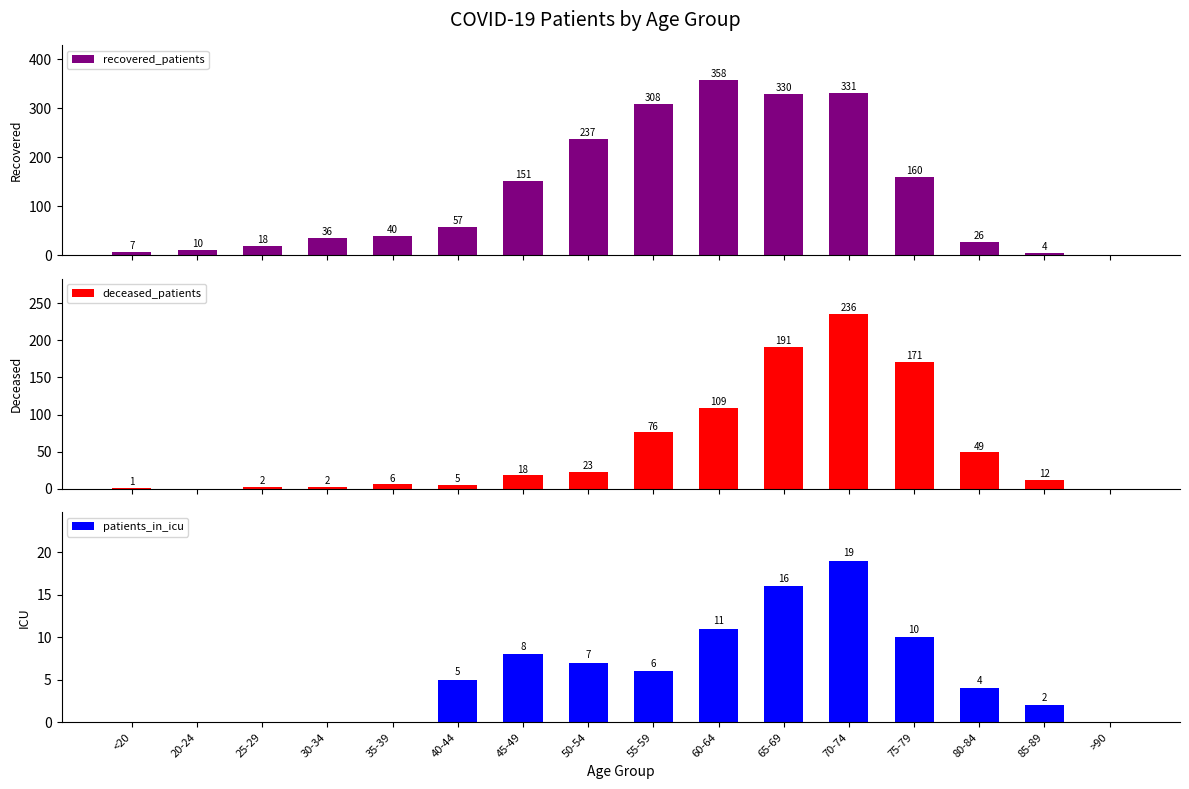

How many data points in deceased_patients are above 18?

7